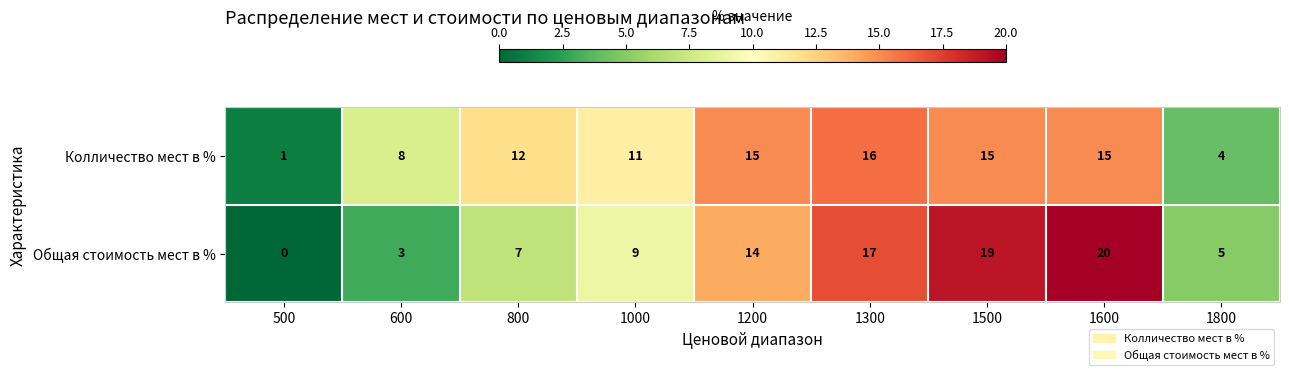

How many data points does each series have?

9